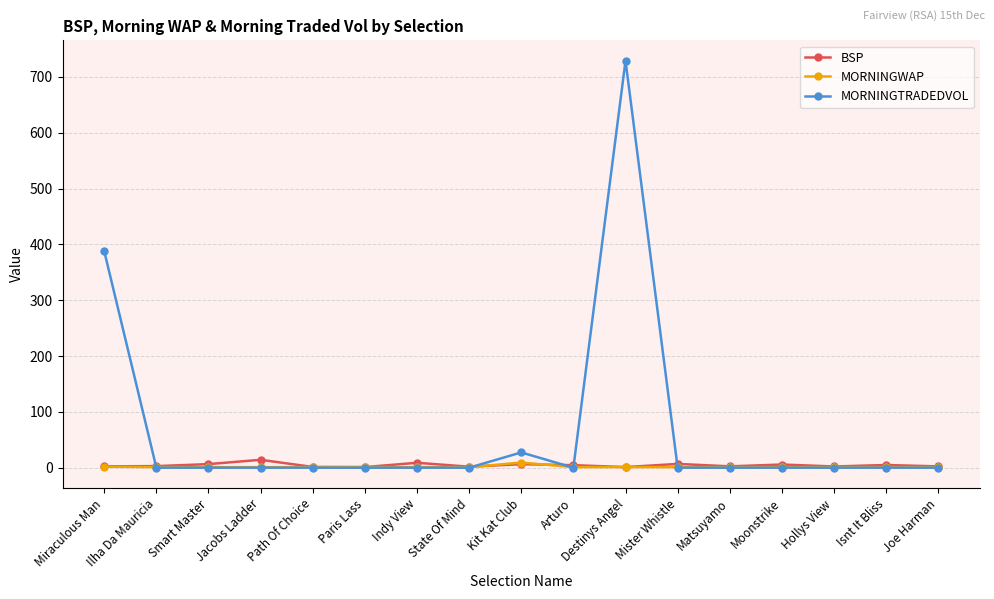

At which category is the sum across all series the highest?

Destinys Angel